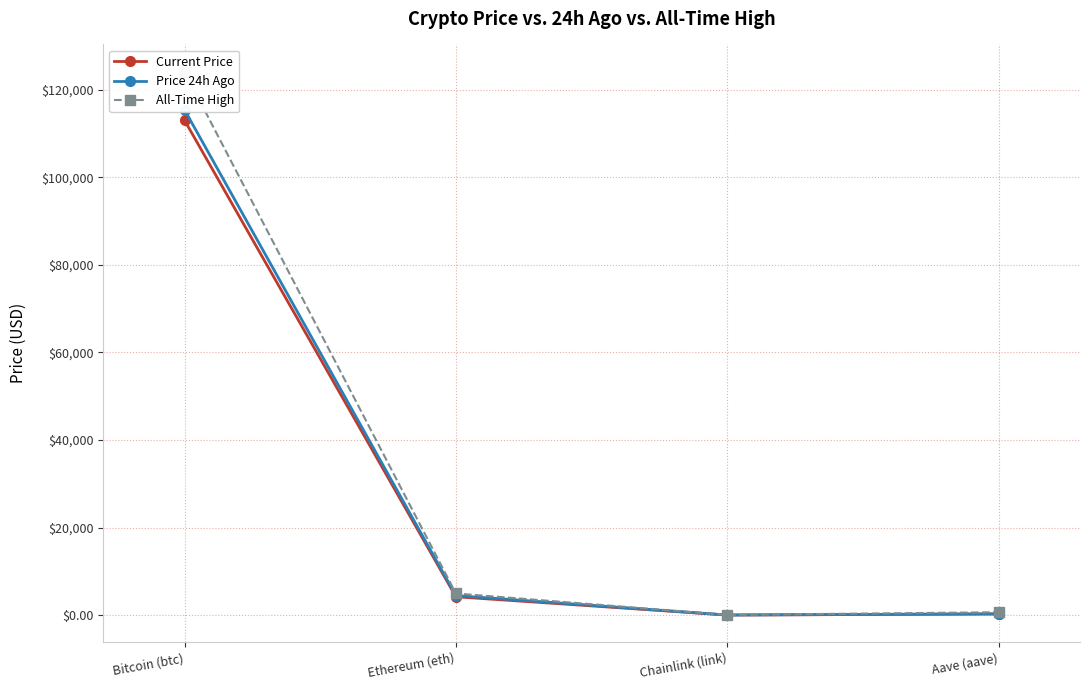

List the labels in order of All-Time High value, smallest first.

Chainlink (link), Aave (aave), Ethereum (eth), Bitcoin (btc)